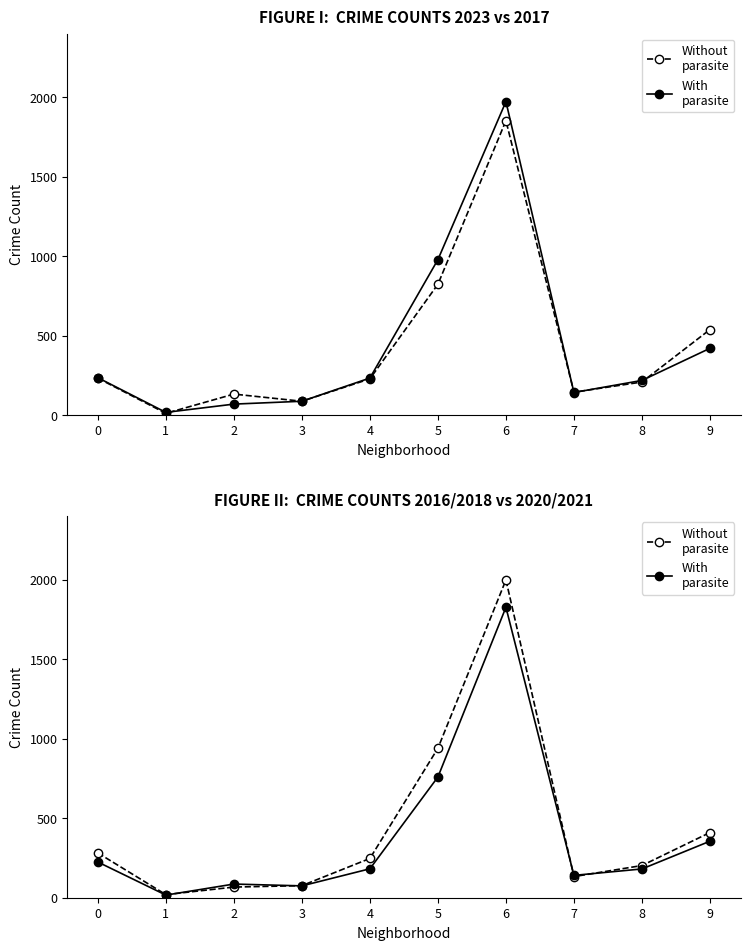

At how many categories does at least one series exceed 503?

2